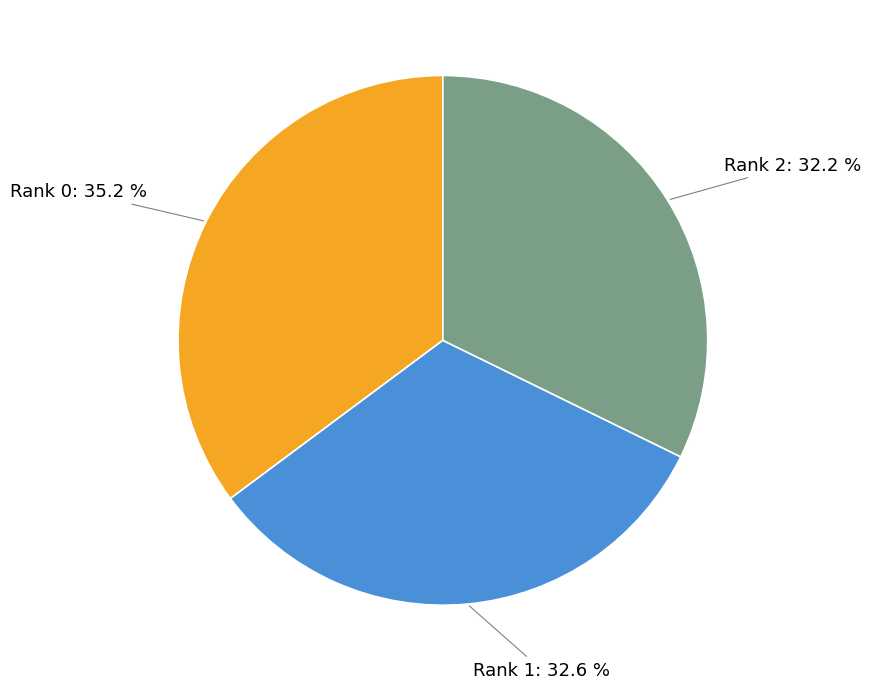

To the nearest percent, what portion does Rank 0 represent?

35%